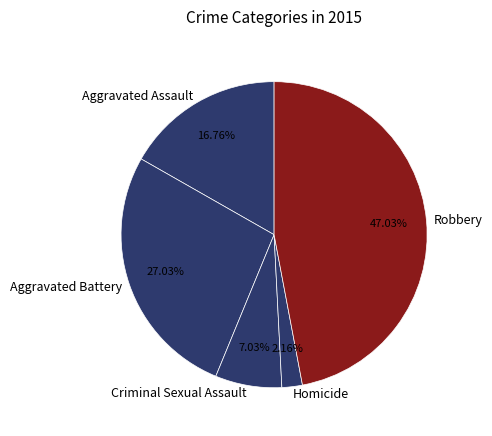

To the nearest percent, what portion does Robbery represent?

47%